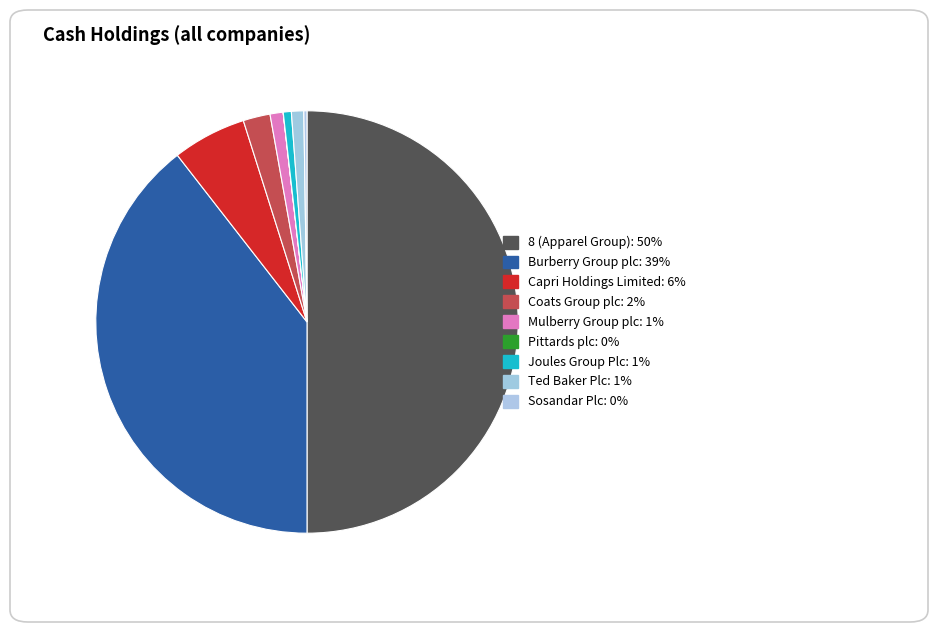

Which slice is the smallest?

Pittards plc